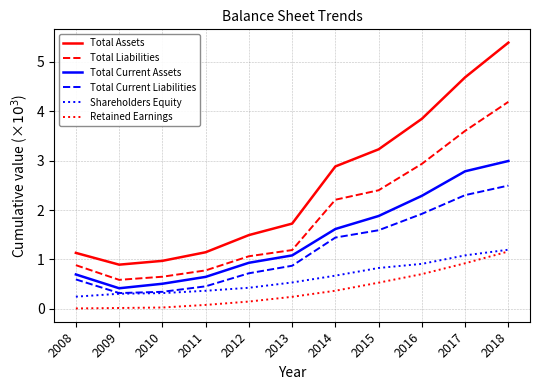

Is this an area chart (filled region under the line)?

No